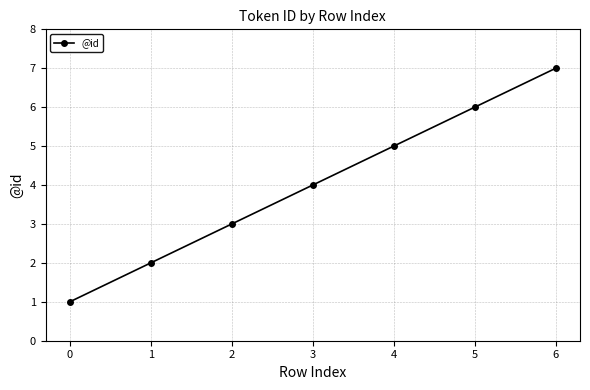

What is the difference between the maximum and minimum values?

6